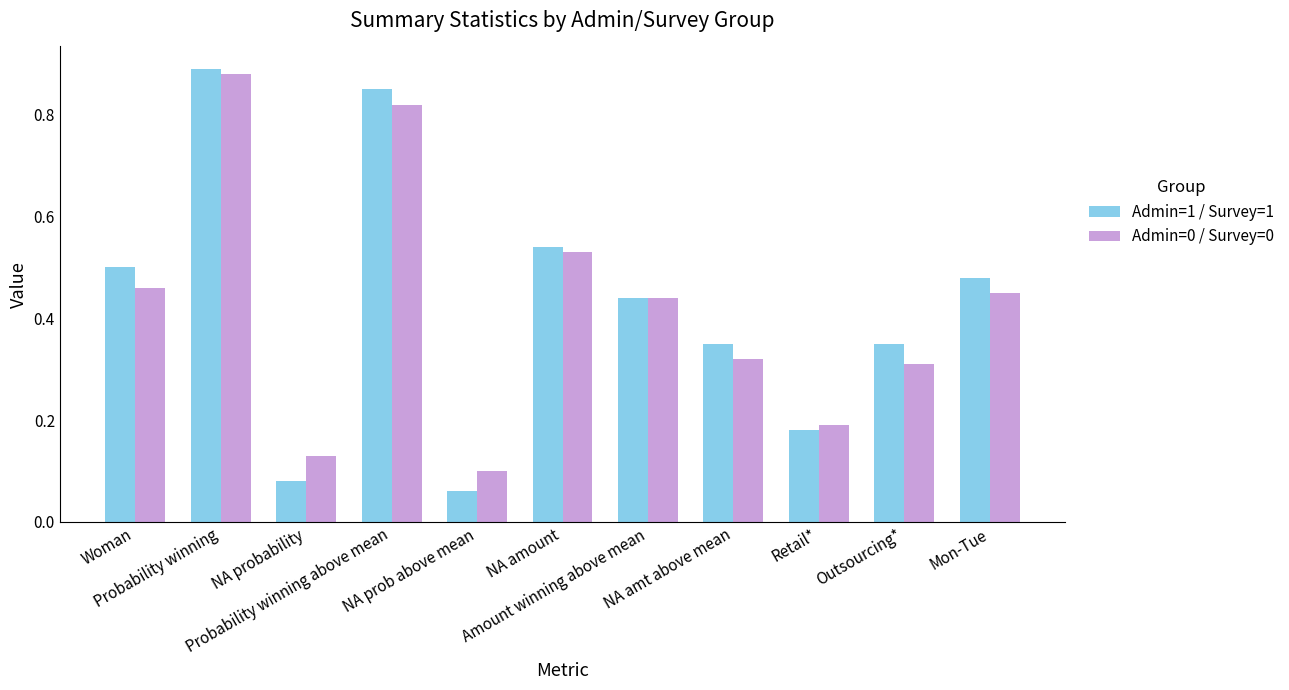

The Admin=0 / Survey=0 series shows 0.5 at NA amount. True or false?

True